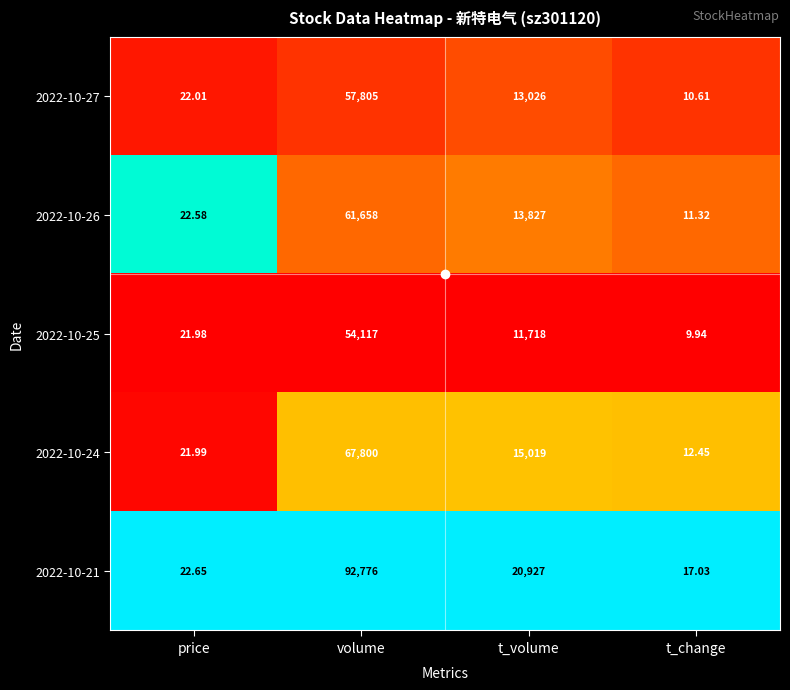

Which category has the highest value across all series?

volume